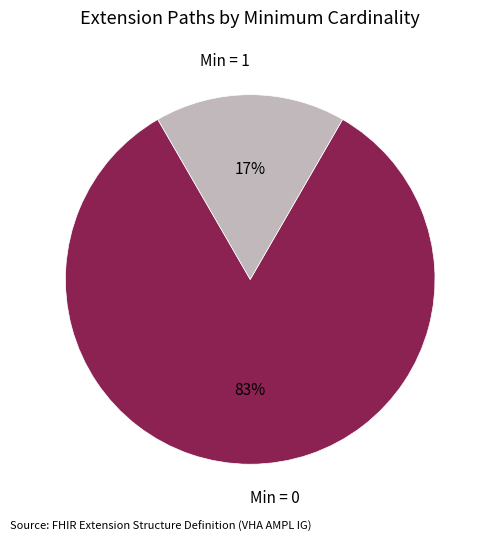

To the nearest percent, what is the combined percentage of Min = 0 and Min = 1?

100%